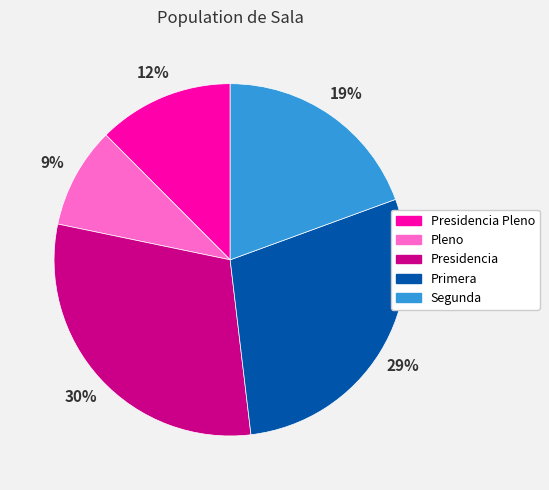

Is there any slice that represents more than half of the pie?

No